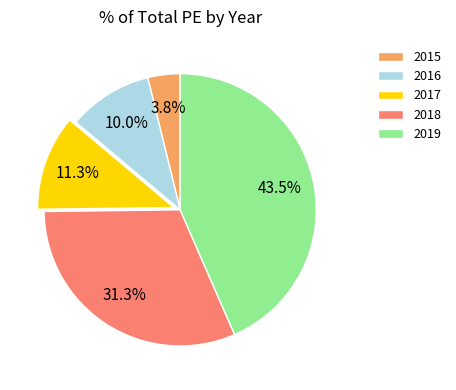

Which has a higher value, 2019 or 2015?

2019